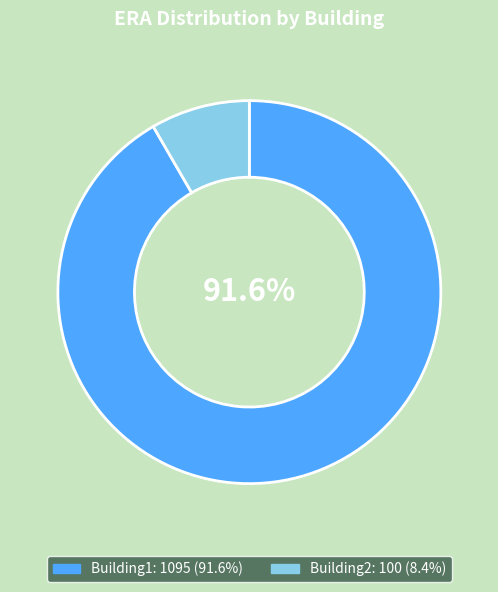

To the nearest percent, what is the average slice percentage?

50%